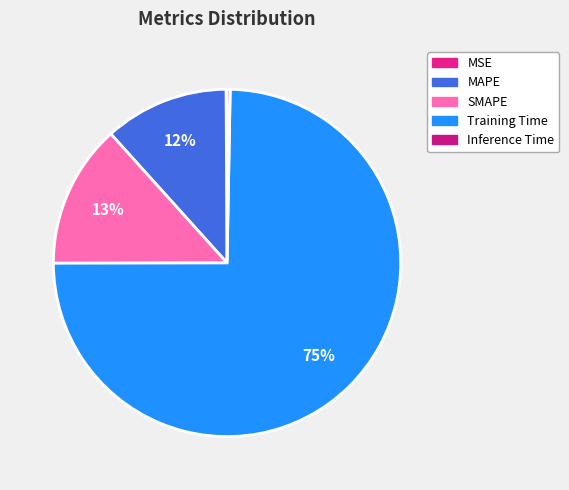

To the nearest percent, what is the average slice percentage?

20%